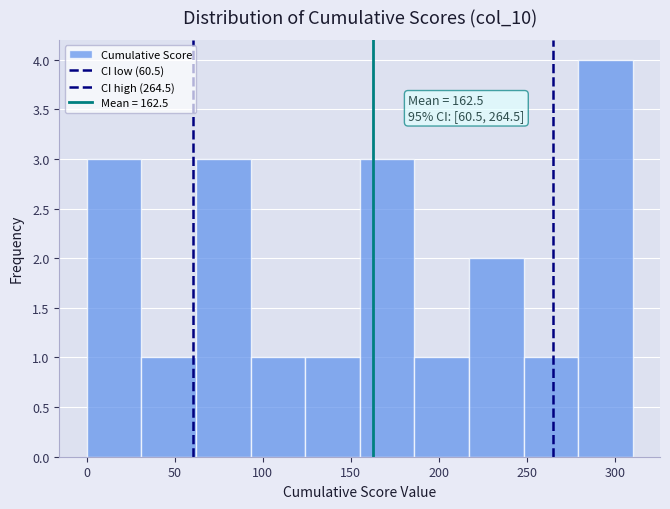

Over which range of the x-axis is the bar tallest?

279 to 310